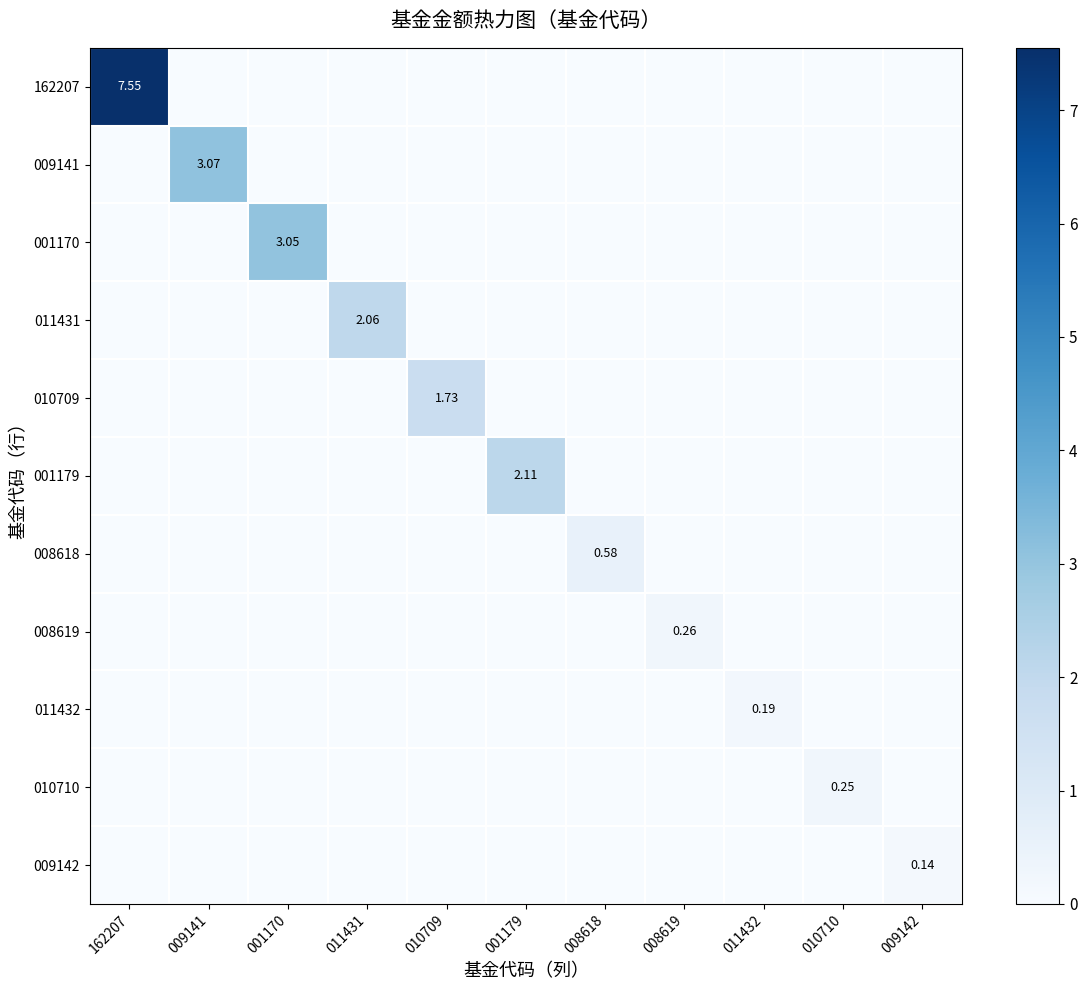

Is it true that 008619 equals 0.0 at 009141?

True